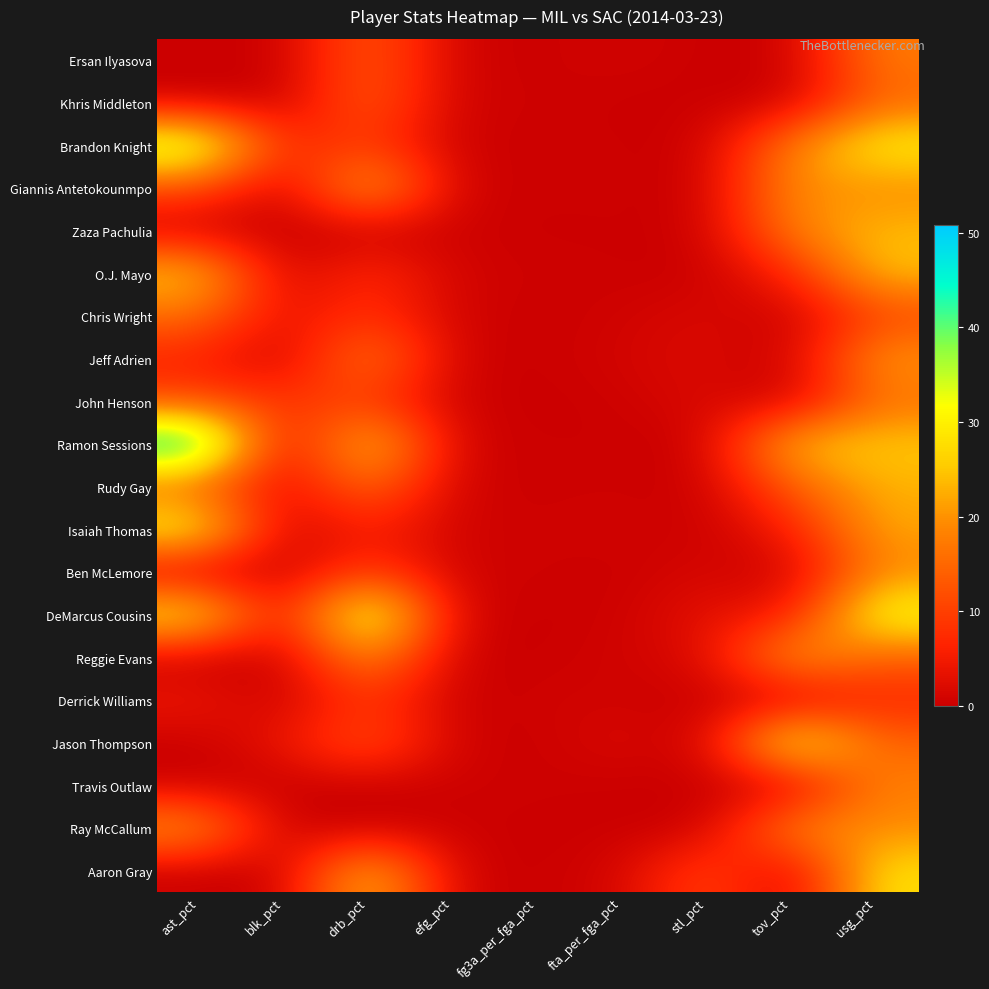

Reading left to right, extract all data points from this chart.

Ersan Ilyasova: ast_pct=0.0	blk_pct=0.0	drb_pct=14.3	efg_pct=0.6	fg3a_per_fga_pct=0.1	fta_per_fga_pct=0.9	stl_pct=0.0	tov_pct=0.0	usg_pct=17.5
Khris Middleton: ast_pct=0.0	blk_pct=0.0	drb_pct=14.5	efg_pct=0.4	fg3a_per_fga_pct=0.5	fta_per_fga_pct=0.0	stl_pct=0.0	tov_pct=0.0	usg_pct=14.7
Brandon Knight: ast_pct=38.6	blk_pct=6.3	drb_pct=9.9	efg_pct=0.2	fg3a_per_fga_pct=0.3	fta_per_fga_pct=0.2	stl_pct=0.0	tov_pct=18.4	usg_pct=30.9
Giannis Antetokounmpo: ast_pct=11.7	blk_pct=0.0	drb_pct=24.9	efg_pct=0.5	fg3a_per_fga_pct=0.3	fta_per_fga_pct=0.3	stl_pct=0.0	tov_pct=20.2	usg_pct=18.8
Zaza Pachulia: ast_pct=0.0	blk_pct=0.0	drb_pct=0.0	efg_pct=0.5	fg3a_per_fga_pct=0.0	fta_per_fga_pct=0.2	stl_pct=0.0	tov_pct=18.4	usg_pct=23.9
O.J. Mayo: ast_pct=26.0	blk_pct=0.0	drb_pct=8.2	efg_pct=0.7	fg3a_per_fga_pct=0.4	fta_per_fga_pct=0.1	stl_pct=0.0	tov_pct=6.3	usg_pct=24.8
Chris Wright: ast_pct=15.9	blk_pct=2.8	drb_pct=8.8	efg_pct=0.8	fg3a_per_fga_pct=0.0	fta_per_fga_pct=0.6	stl_pct=1.9	tov_pct=0.0	usg_pct=10.5
Jeff Adrien: ast_pct=5.9	blk_pct=0.0	drb_pct=19.0	efg_pct=0.5	fg3a_per_fga_pct=0.0	fta_per_fga_pct=1.0	stl_pct=2.1	tov_pct=0.0	usg_pct=20.9
John Henson: ast_pct=11.1	blk_pct=9.1	drb_pct=9.5	efg_pct=0.4	fg3a_per_fga_pct=0.0	fta_per_fga_pct=0.2	stl_pct=2.1	tov_pct=0.0	usg_pct=16.1
Ramon Sessions: ast_pct=50.8	blk_pct=0.0	drb_pct=28.1	efg_pct=0.8	fg3a_per_fga_pct=0.1	fta_per_fga_pct=0.2	stl_pct=0.0	tov_pct=25.3	usg_pct=25.4
Rudy Gay: ast_pct=14.0	blk_pct=1.7	drb_pct=16.7	efg_pct=0.6	fg3a_per_fga_pct=0.2	fta_per_fga_pct=0.4	stl_pct=0.0	tov_pct=13.6	usg_pct=23.1
Isaiah Thomas: ast_pct=32.4	blk_pct=0.0	drb_pct=6.2	efg_pct=0.8	fg3a_per_fga_pct=0.3	fta_per_fga_pct=0.8	stl_pct=0.0	tov_pct=5.3	usg_pct=22.0
Ben McLemore: ast_pct=0.0	blk_pct=0.0	drb_pct=10.1	efg_pct=0.5	fg3a_per_fga_pct=0.5	fta_per_fga_pct=0.0	stl_pct=1.5	tov_pct=0.0	usg_pct=18.9
DeMarcus Cousins: ast_pct=31.5	blk_pct=2.5	drb_pct=39.3	efg_pct=0.7	fg3a_per_fga_pct=0.0	fta_per_fga_pct=0.3	stl_pct=3.4	tov_pct=4.4	usg_pct=33.4
Reggie Evans: ast_pct=0.0	blk_pct=0.0	drb_pct=21.0	efg_pct=0.2	fg3a_per_fga_pct=0.0	fta_per_fga_pct=0.8	stl_pct=1.8	tov_pct=22.8	usg_pct=13.8
Derrick Williams: ast_pct=4.5	blk_pct=0.0	drb_pct=9.5	efg_pct=0.0	fg3a_per_fga_pct=0.7	fta_per_fga_pct=0.7	stl_pct=0.0	tov_pct=0.0	usg_pct=6.9
Jason Thompson: ast_pct=0.0	blk_pct=4.1	drb_pct=13.2	efg_pct=0.5	fg3a_per_fga_pct=0.0	fta_per_fga_pct=2.0	stl_pct=0.0	tov_pct=34.7	usg_pct=14.3
Travis Outlaw: ast_pct=0.0	blk_pct=0.0	drb_pct=0.0	efg_pct=0.4	fg3a_per_fga_pct=0.3	fta_per_fga_pct=0.0	stl_pct=0.0	tov_pct=0.0	usg_pct=18.4
Ray McCallum: ast_pct=21.5	blk_pct=0.0	drb_pct=0.0	efg_pct=0.2	fg3a_per_fga_pct=0.0	fta_per_fga_pct=0.0	stl_pct=0.0	tov_pct=20.0	usg_pct=19.1
Aaron Gray: ast_pct=0.0	blk_pct=0.0	drb_pct=26.2	efg_pct=0.5	fg3a_per_fga_pct=0.0	fta_per_fga_pct=1.0	stl_pct=11.4	tov_pct=0.0	usg_pct=28.3